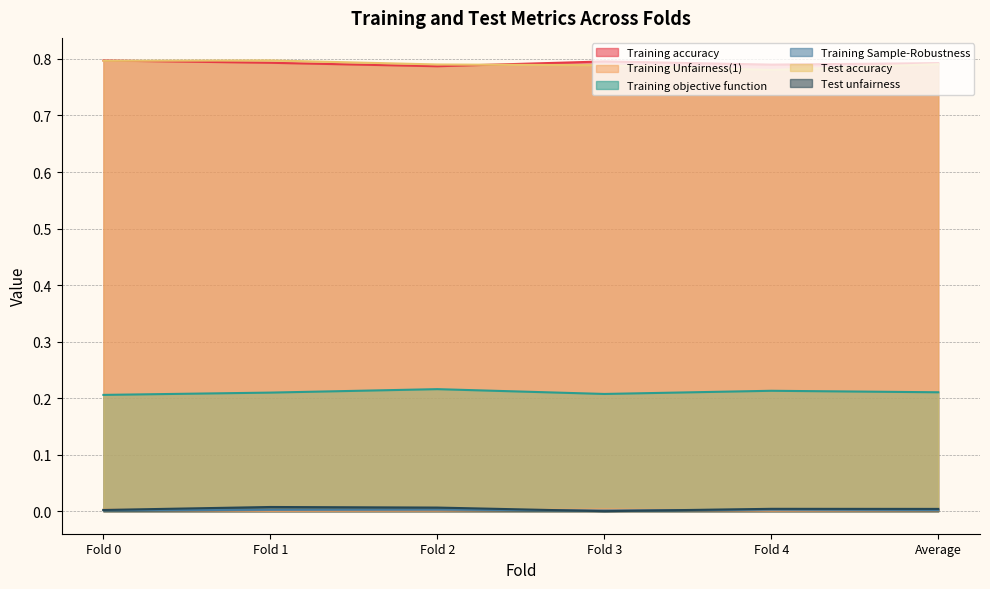

What position from the left is Average?

6